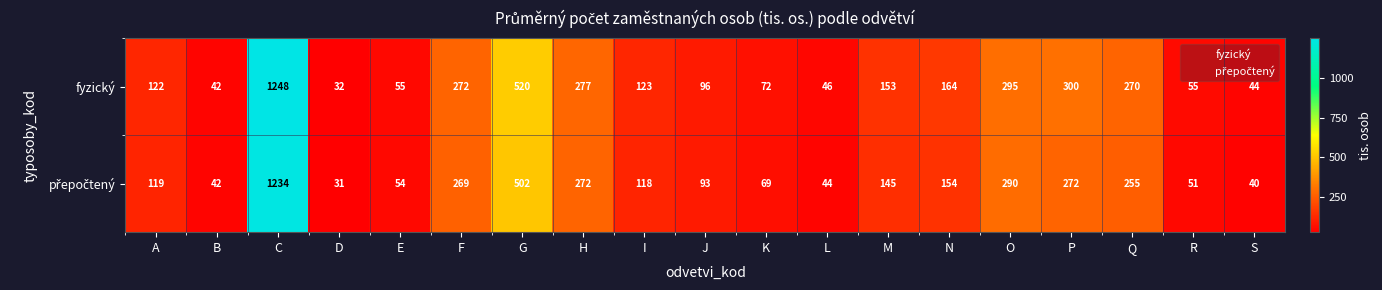

Which series changed the most between E and Q?

fyzický